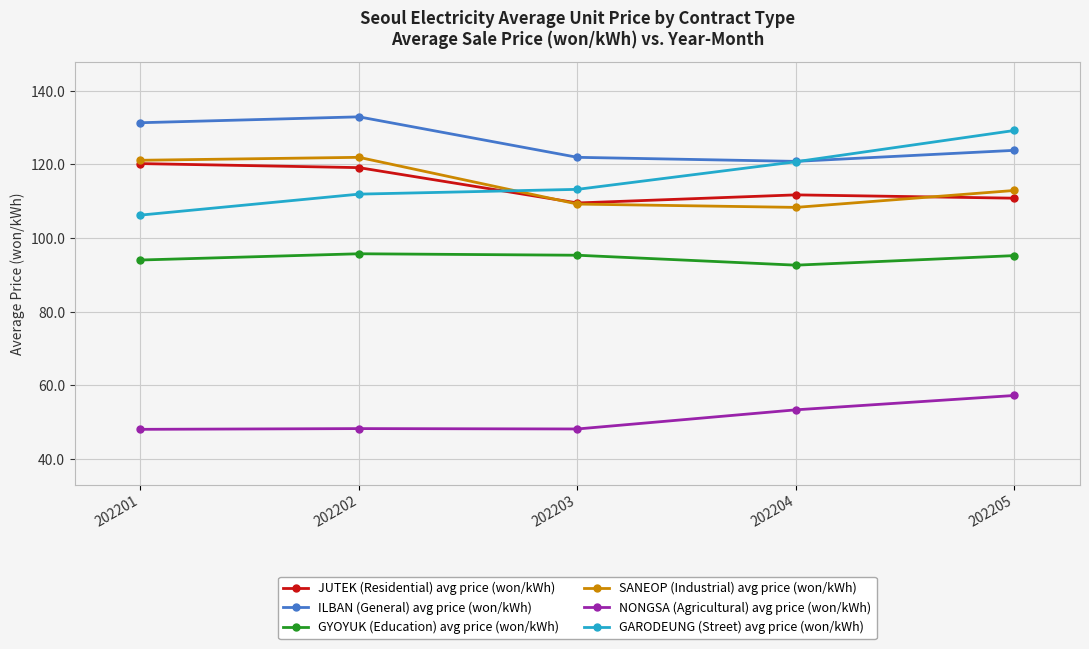

Rank the series at 202205 from highest to lowest value.

GARODEUNG (Street) avg price (won/kWh), ILBAN (General) avg price (won/kWh), SANEOP (Industrial) avg price (won/kWh), JUTEK (Residential) avg price (won/kWh), GYOYUK (Education) avg price (won/kWh), NONGSA (Agricultural) avg price (won/kWh)